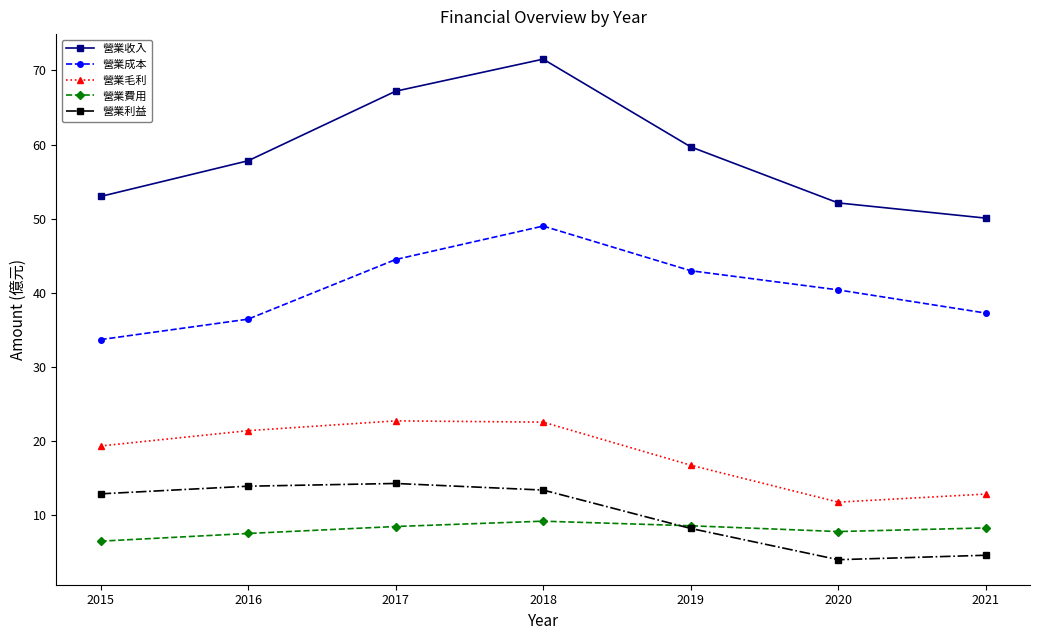

Between 2016 and 2021, which series saw the biggest shift?

營業利益